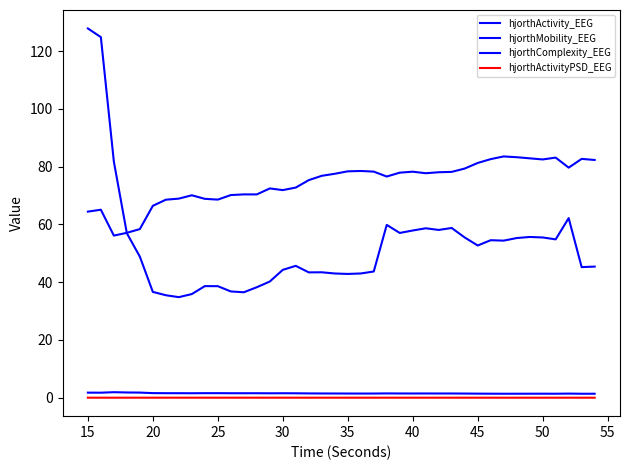

How many lines are shown in the chart?

4